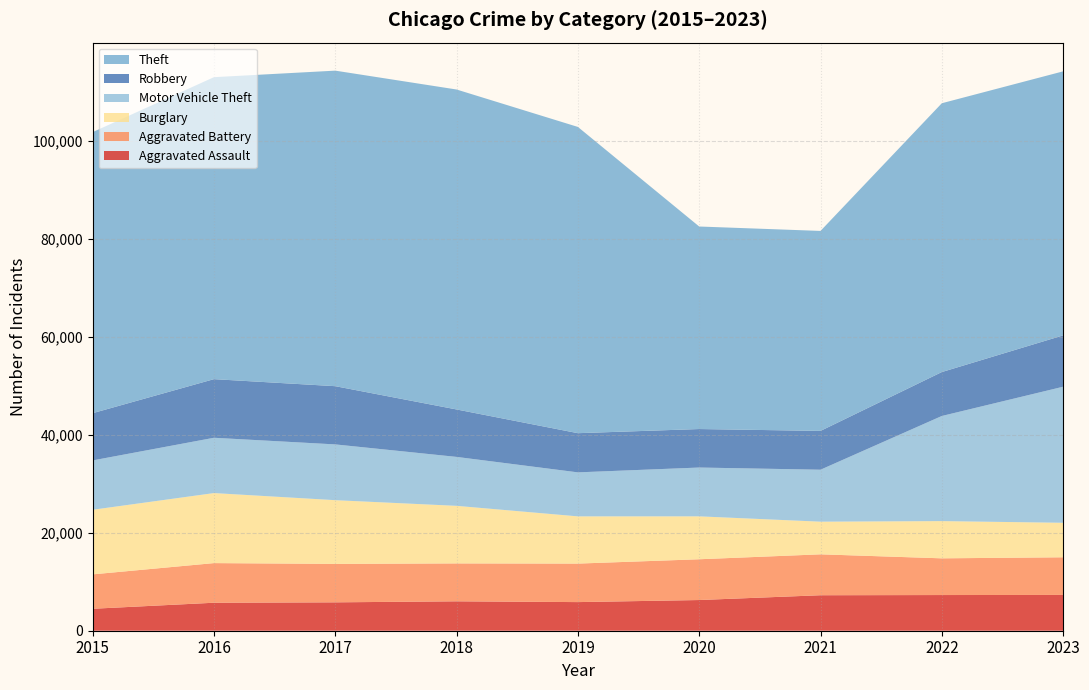

Reading left to right, extract all data points from this chart.

Aggravated Assault: 4480	5712	5793	6001	5841	6263	7242	7281	7303
Aggravated Battery: 7019	8086	7845	7735	7857	8319	8347	7491	7682
Burglary: 13184	14289	13001	11747	9638	8758	6662	7595	7041
Motor Vehicle Theft: 10068	11286	11380	9985	8977	9959	10603	21450	27761
Robbery: 9638	11960	11880	9681	7995	7855	7918	8965	10477
Theft: 57350	61621	64386	65287	62492	41326	40807	54851	53877